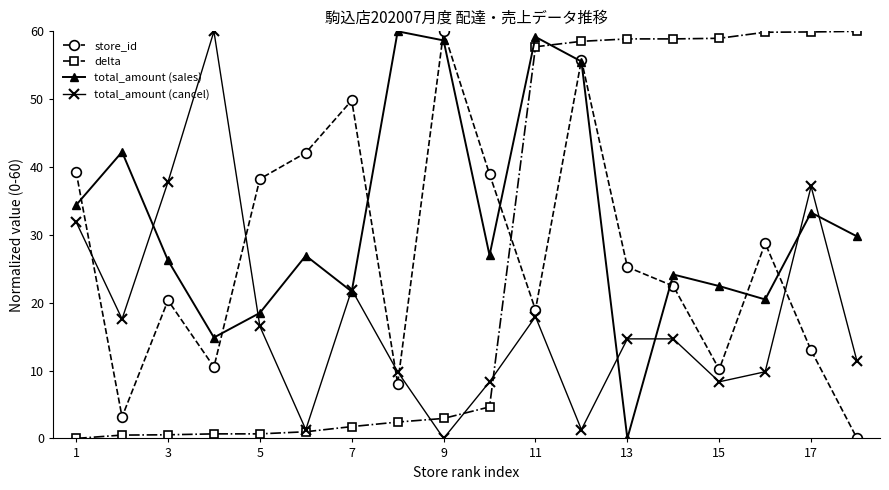

What is the average value of the total_amount (cancel) series?

17.8